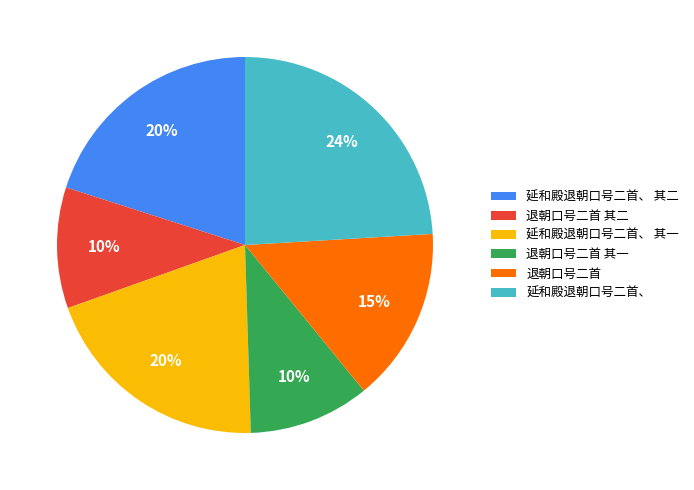

Combined, do 退朝口号二首 其一 and 退朝口号二首 其二 account for over 50%?

No